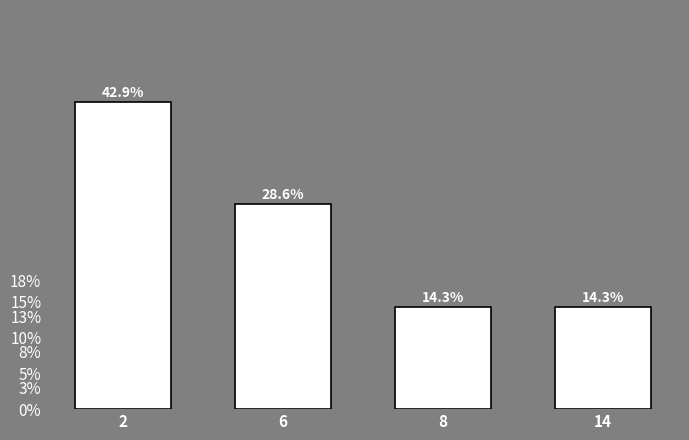

How many bars are there in total?

4